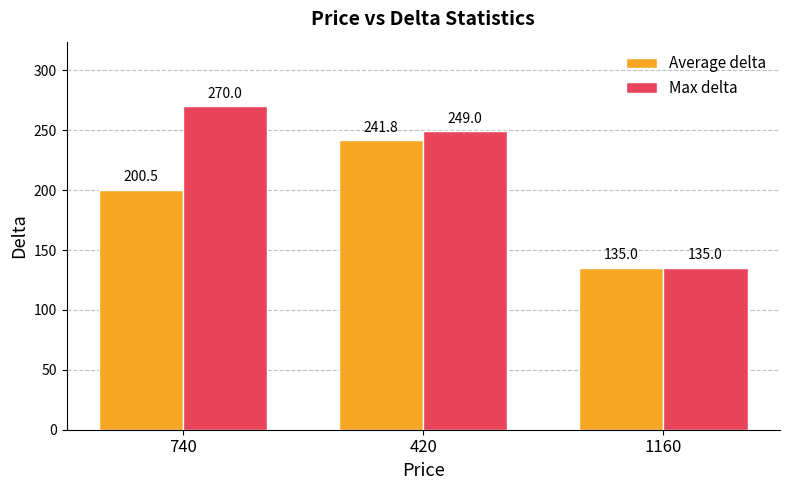

Which series changed the most between 420 and 1160?

Max delta